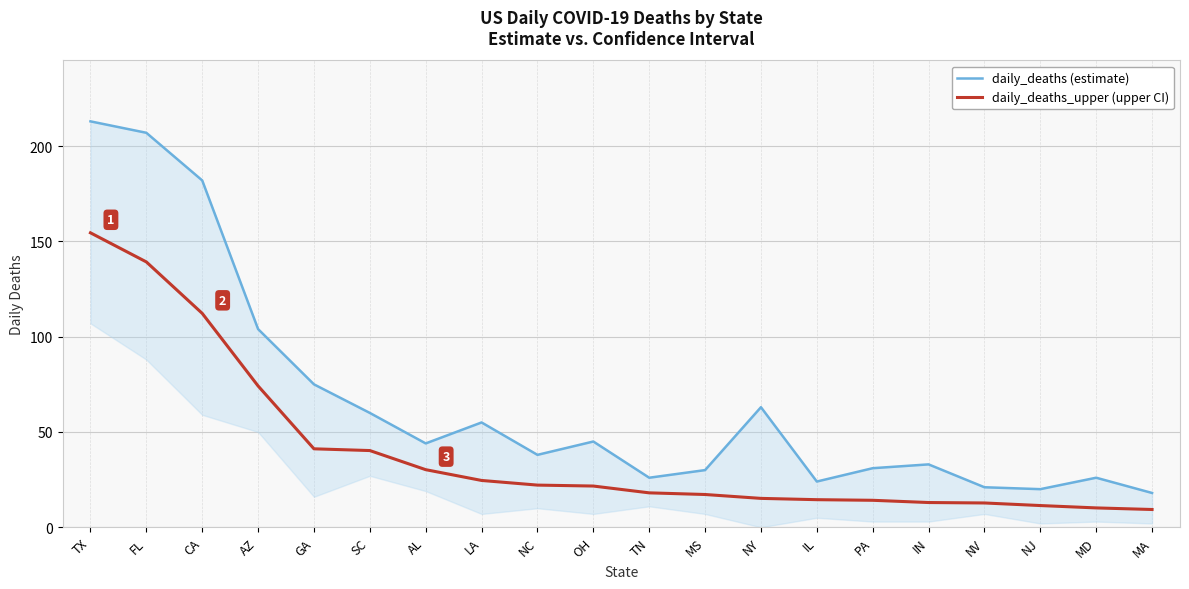

Read the daily_deaths_upper value at LA.

55.0